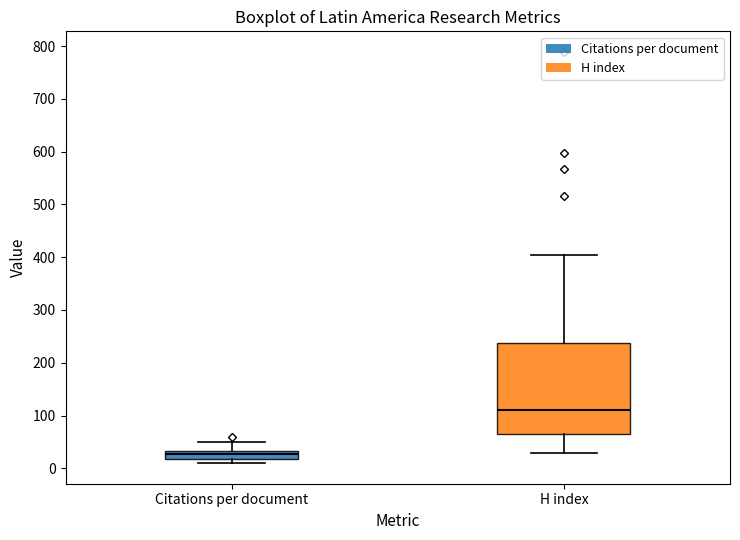

Reading left to right, transcribe this box plot: for each box, give where its median line is, the range the box spans, and where its two whiskers end, as read against the y-axis. The values are not printed on the chart, so give them approximately, as read against the axis.

Citations per document: median 30 (inside the box), box 20 to 30, whiskers 10 to 50
H index: median 110, box 70 to 240, whiskers 30 to 410